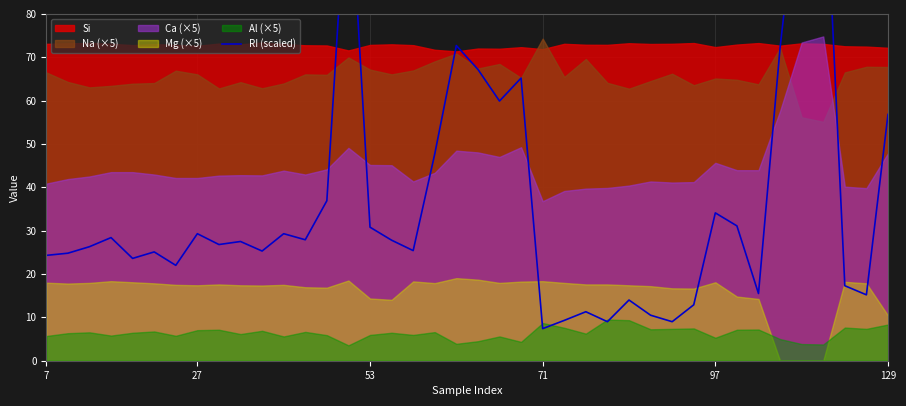

How many points are lower than both their immediate neighbors (excluding endpoints)?

12